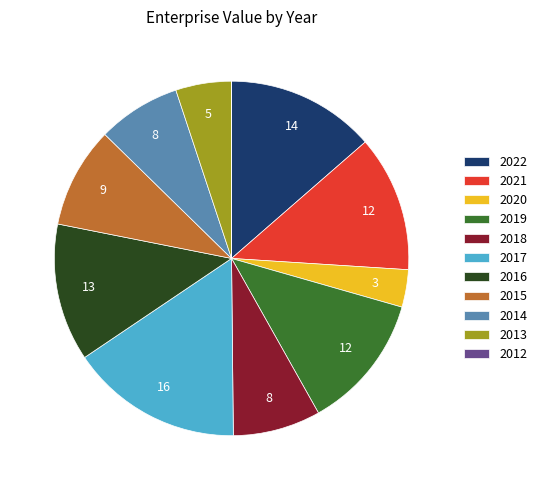

What is the largest slice in the pie chart?

2017